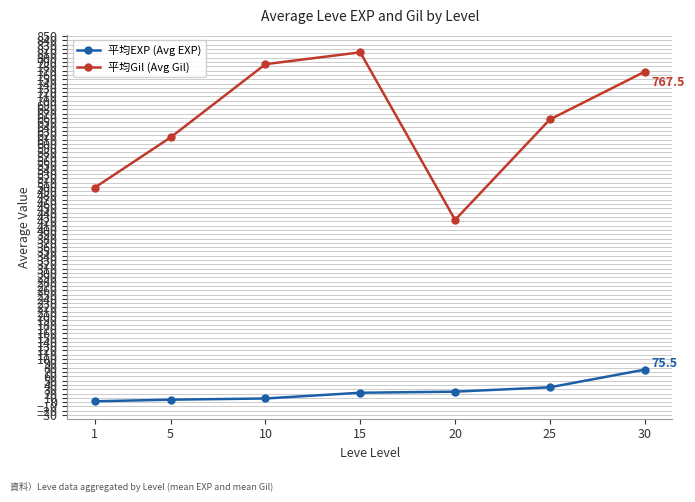

What are all the series names shown in the legend?

平均EXP (Avg EXP), 平均Gil (Avg Gil)